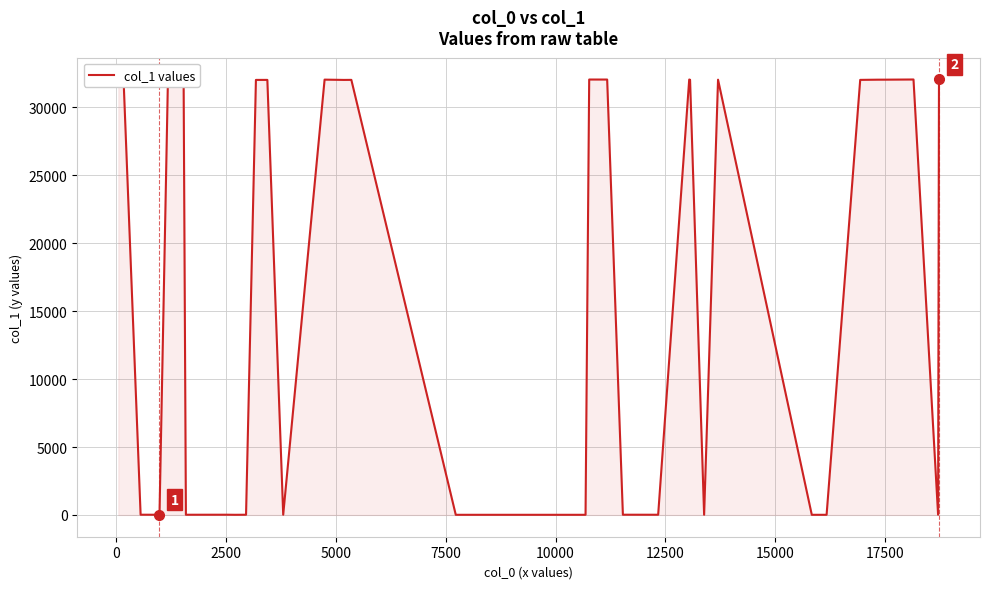

Does the chart display data point markers on the line(s)?

No